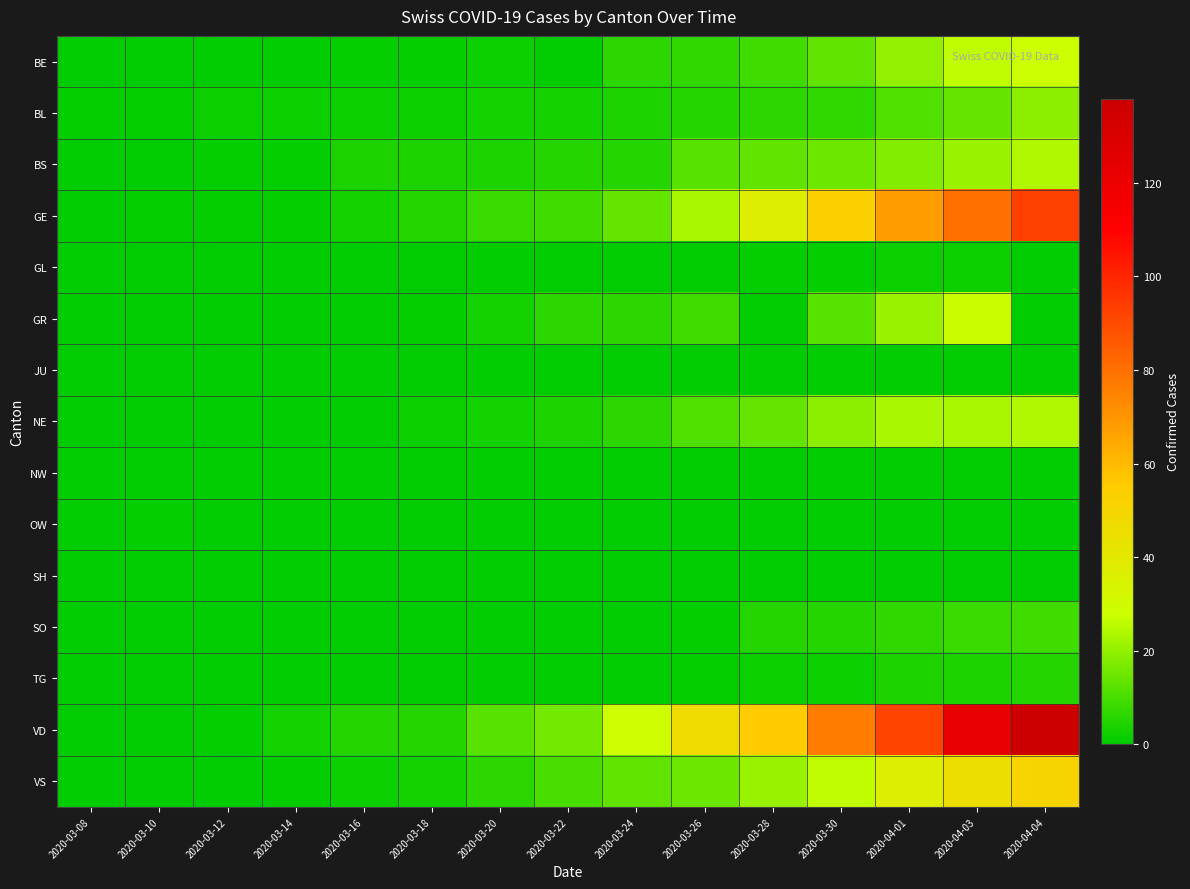

What is the difference between the highest and lowest values at 2020-03-16?

5